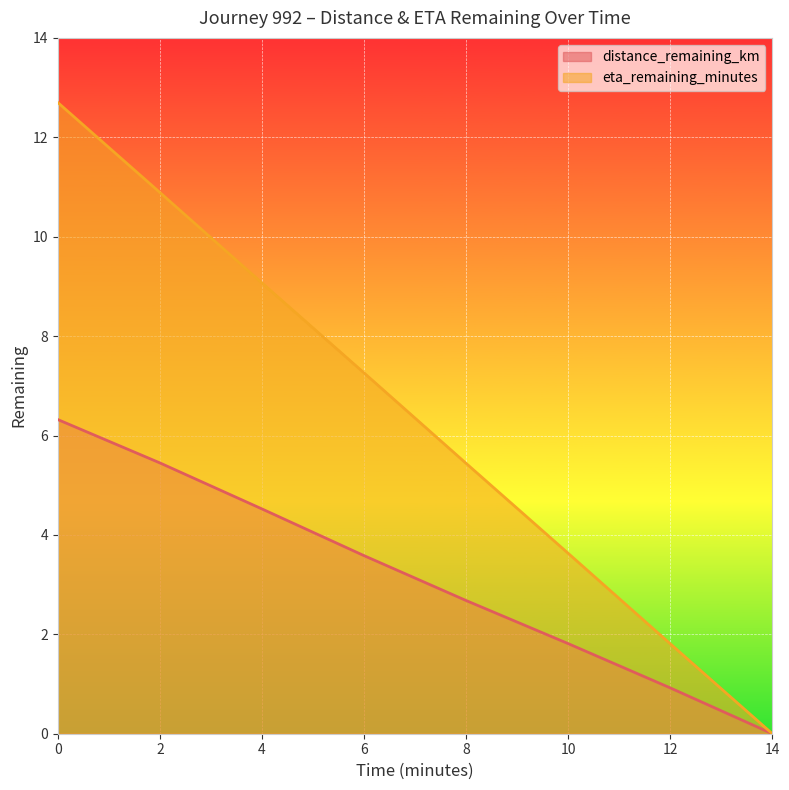

What value does the distance_remaining_km series have at 4?

4.5